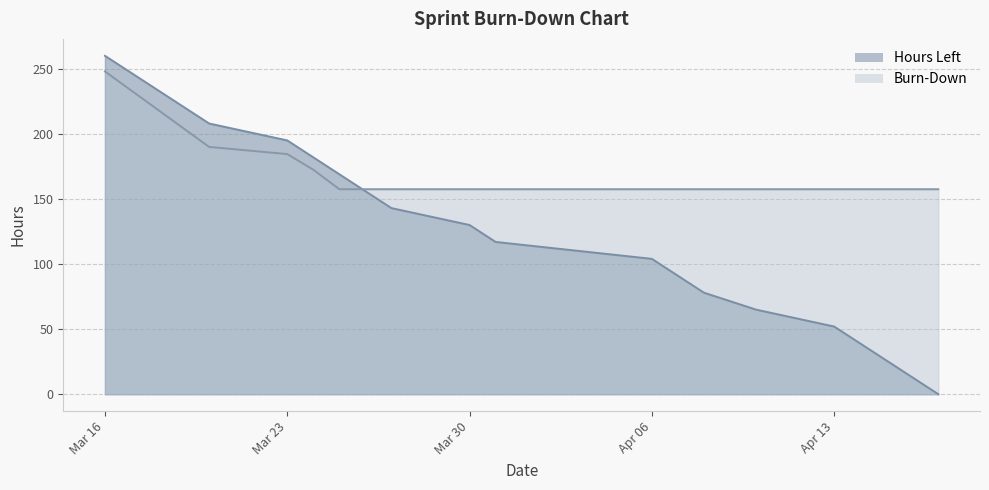

What is the average value of the Burn-Down series?

174.1